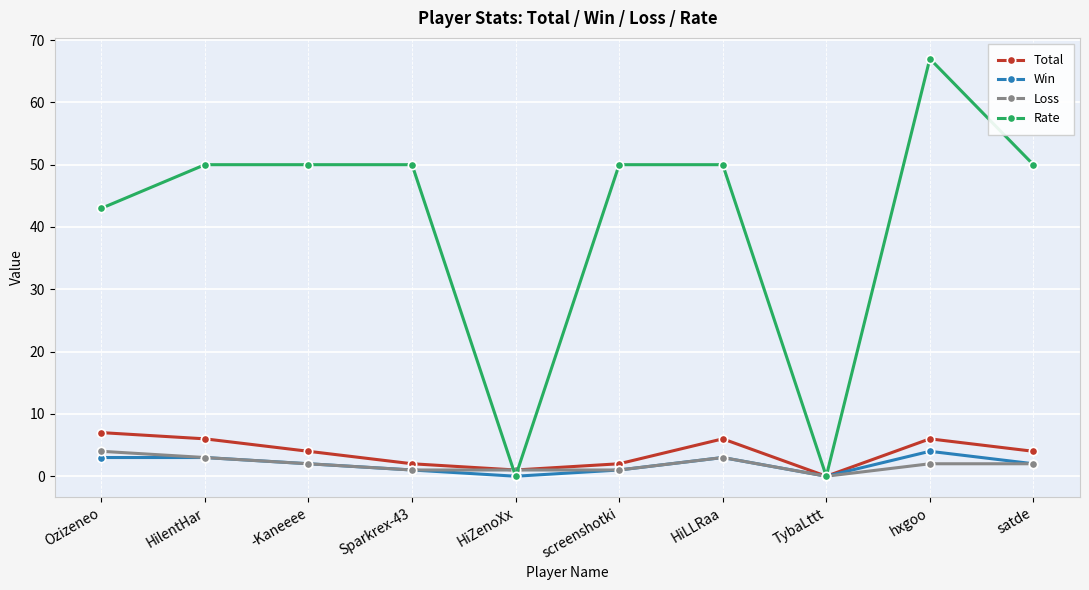

What is the greatest value displayed?

67